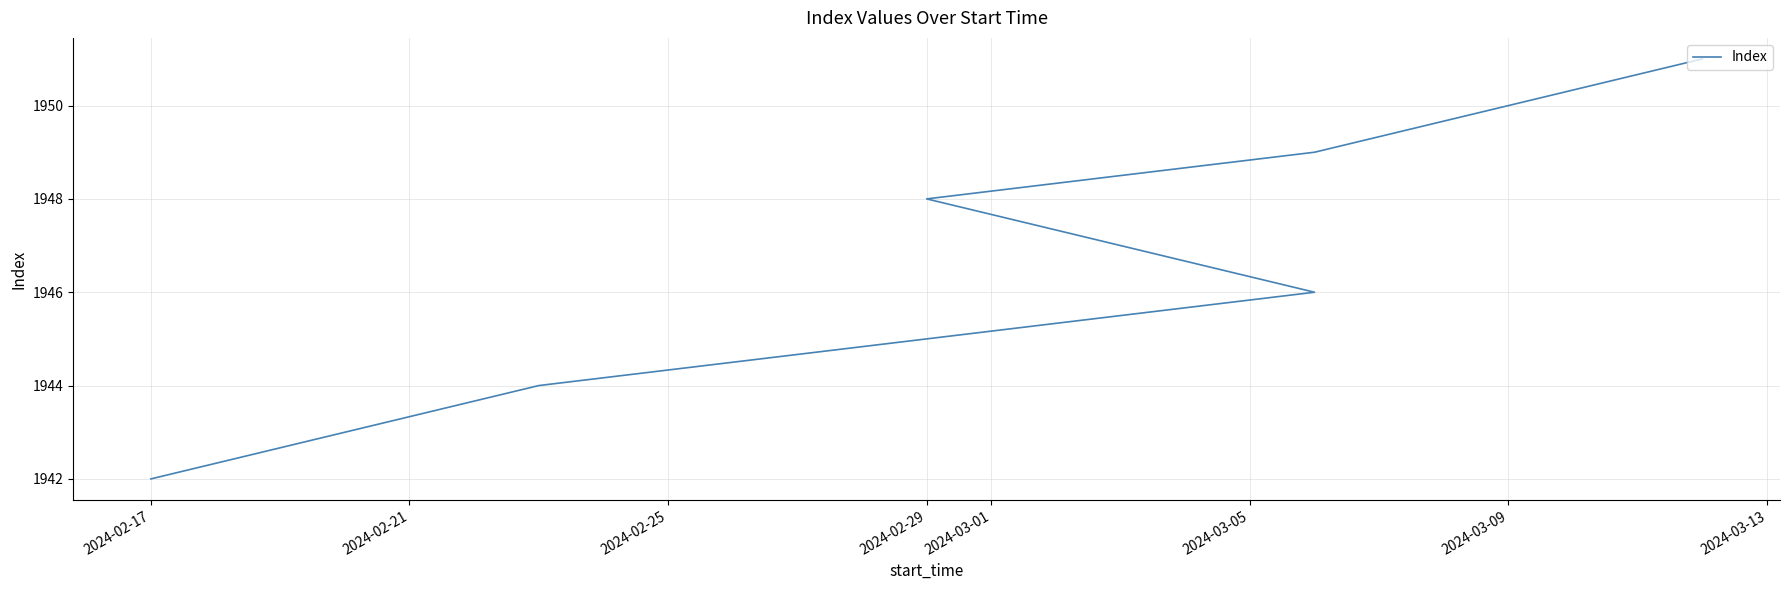

What is the ratio of the value at 2024-03-05 to the value at 2024-03-09?

1.0